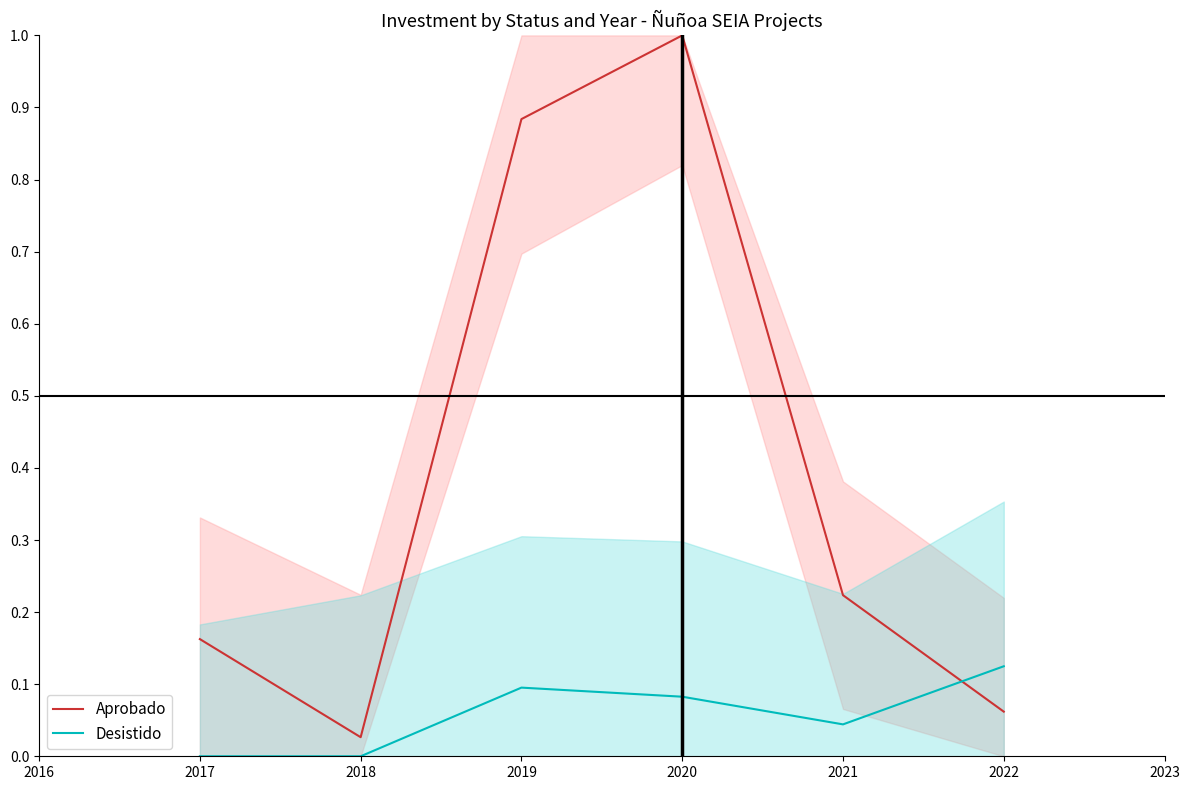

At which category does Aprobado reach its first local peak?

2020